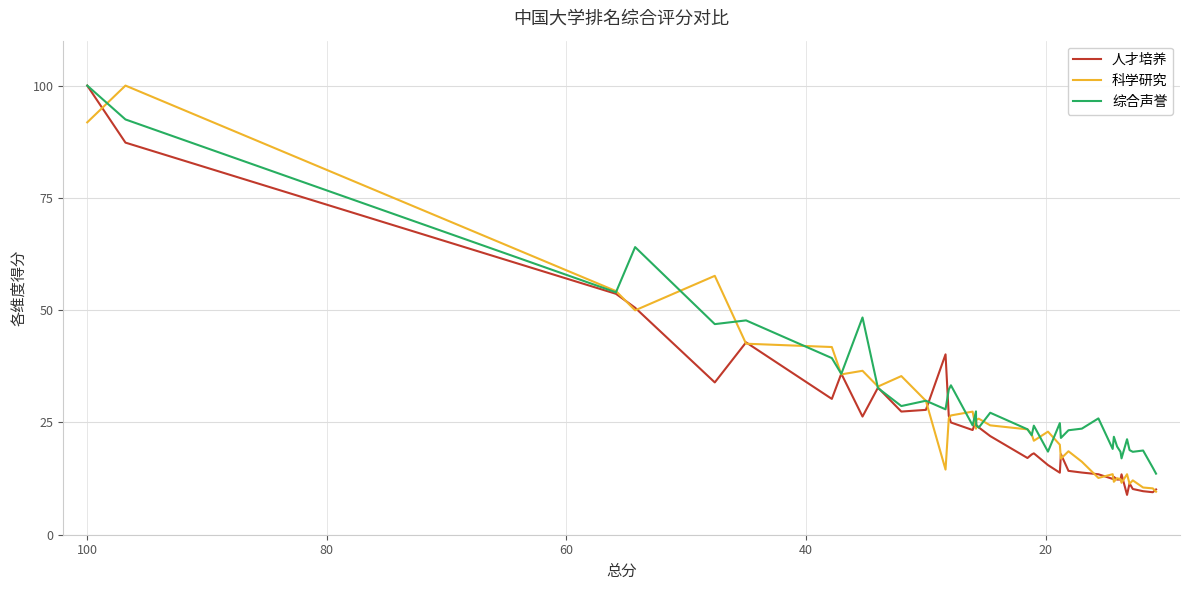

True or false: 科学研究 has a value of 9.6 at 21.

False